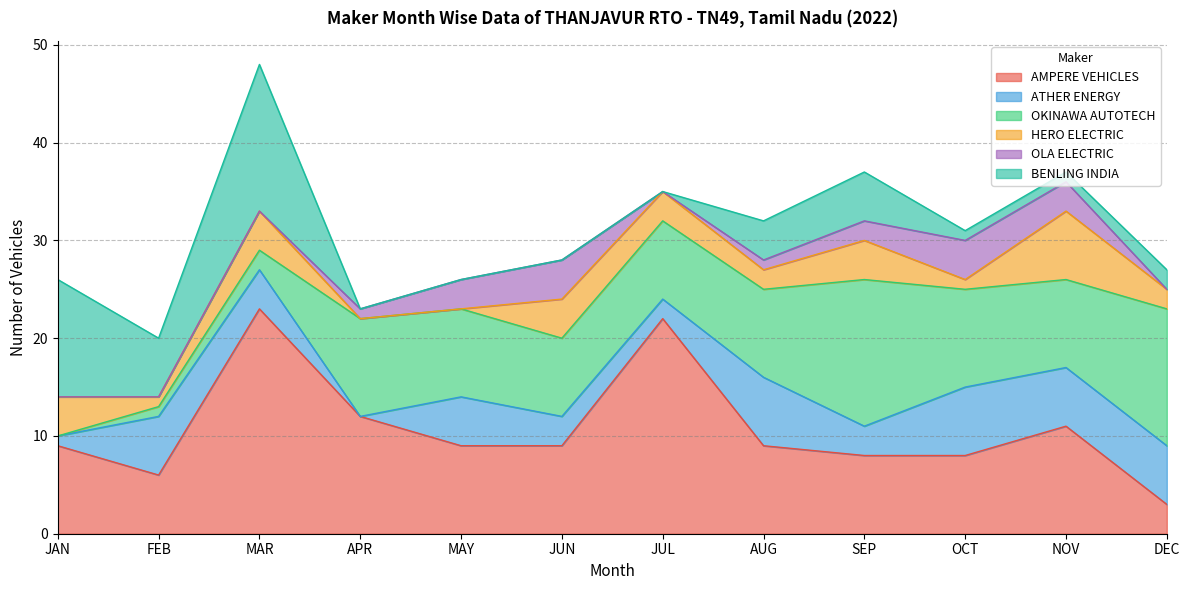

What is the minimum value for AMPERE VEHICLES?

3